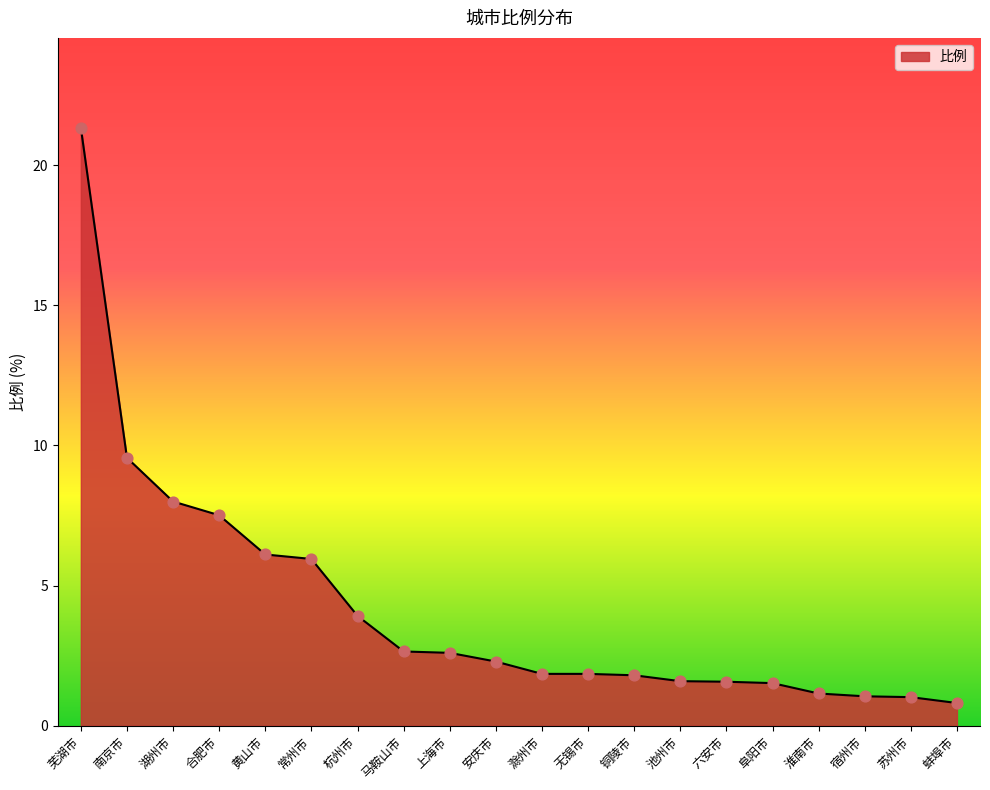

What is the change in value from 芜湖市 to 杭州市?

-17.4